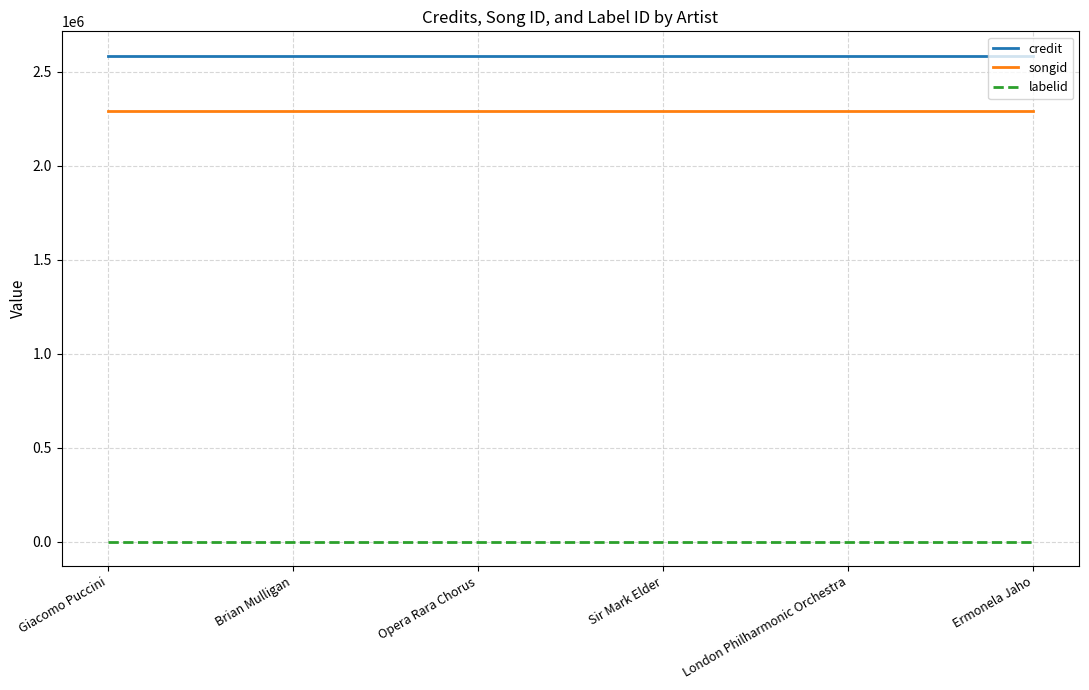

What are all the series names shown in the legend?

credit, songid, labelid